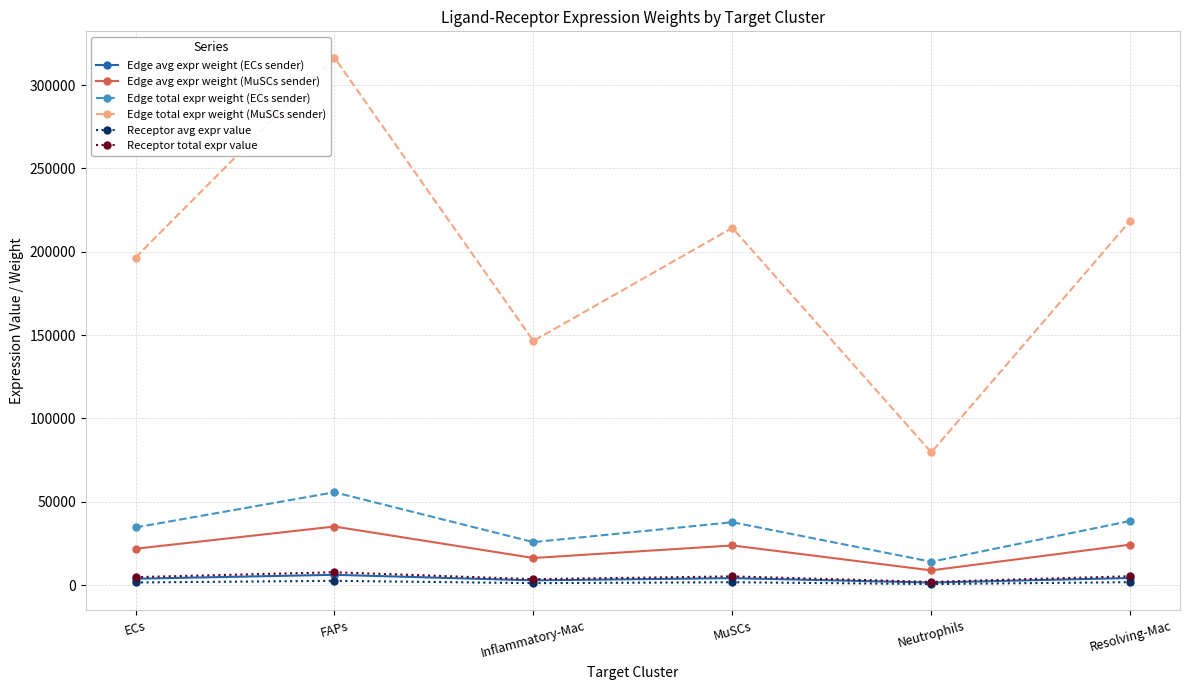

What is the maximum value shown in the chart?

316500.8